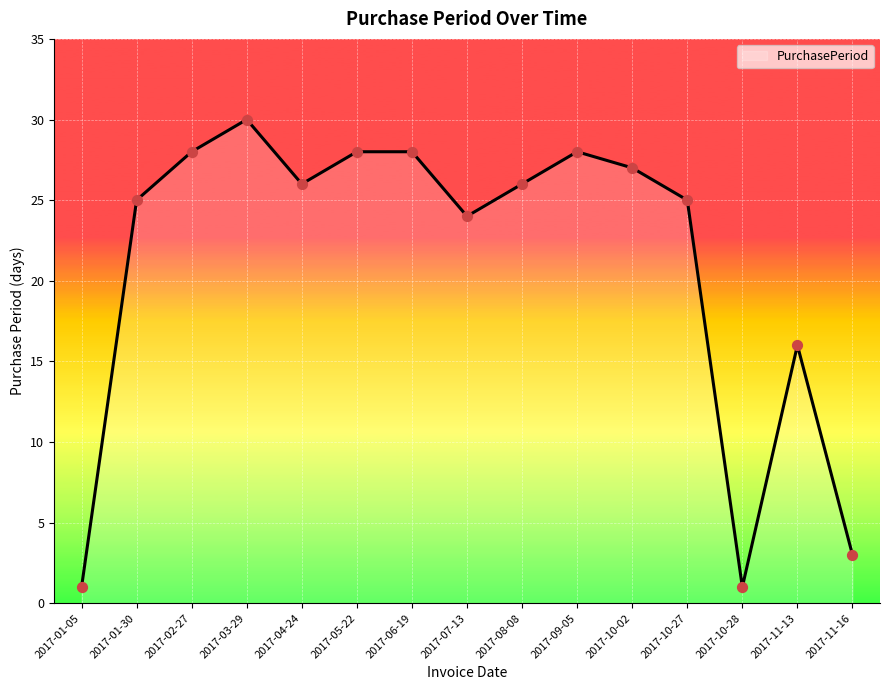

Between 2017-05-22 and 2017-07-13, which is larger?

2017-05-22